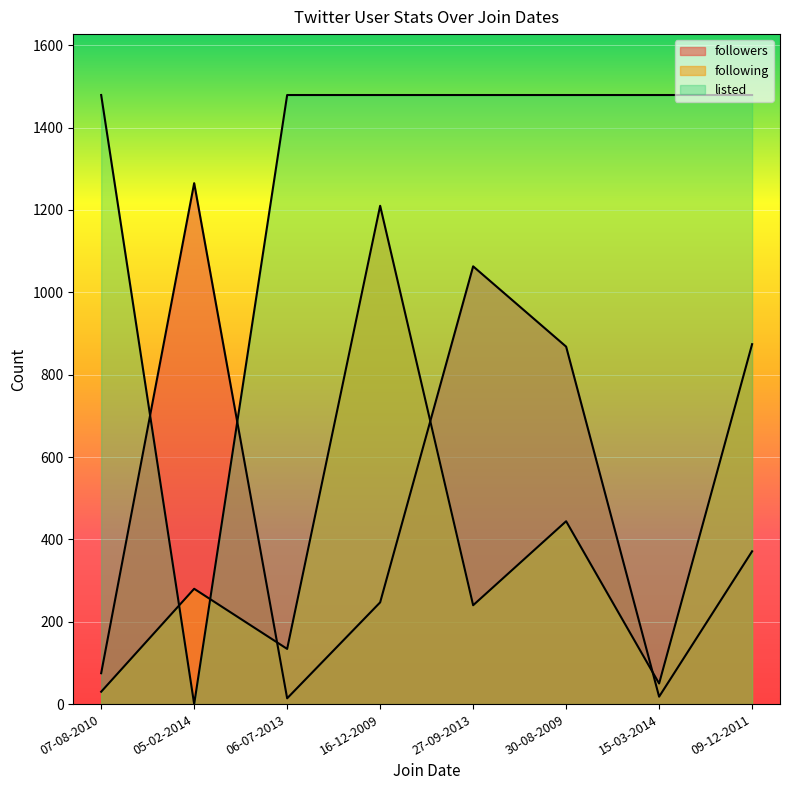

What is the label of the 5th point from the right?

16-12-2009